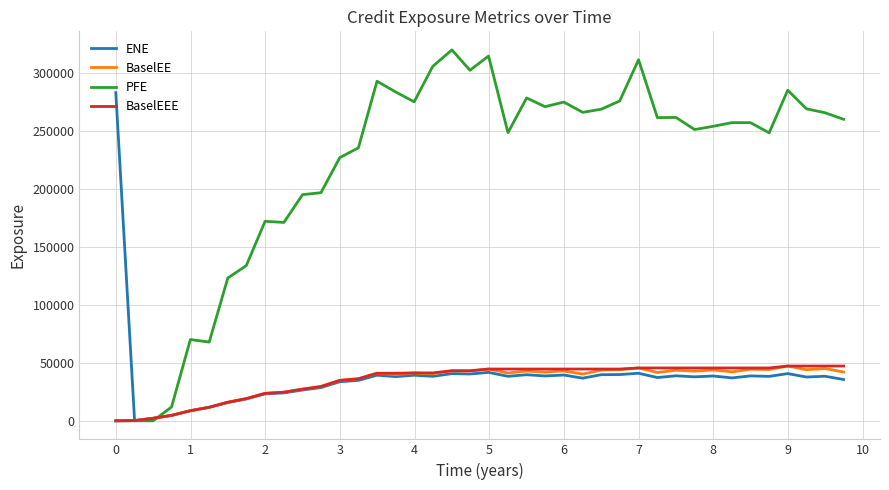

What is the difference between the second highest and minimum values in the ENE series?

41582.4